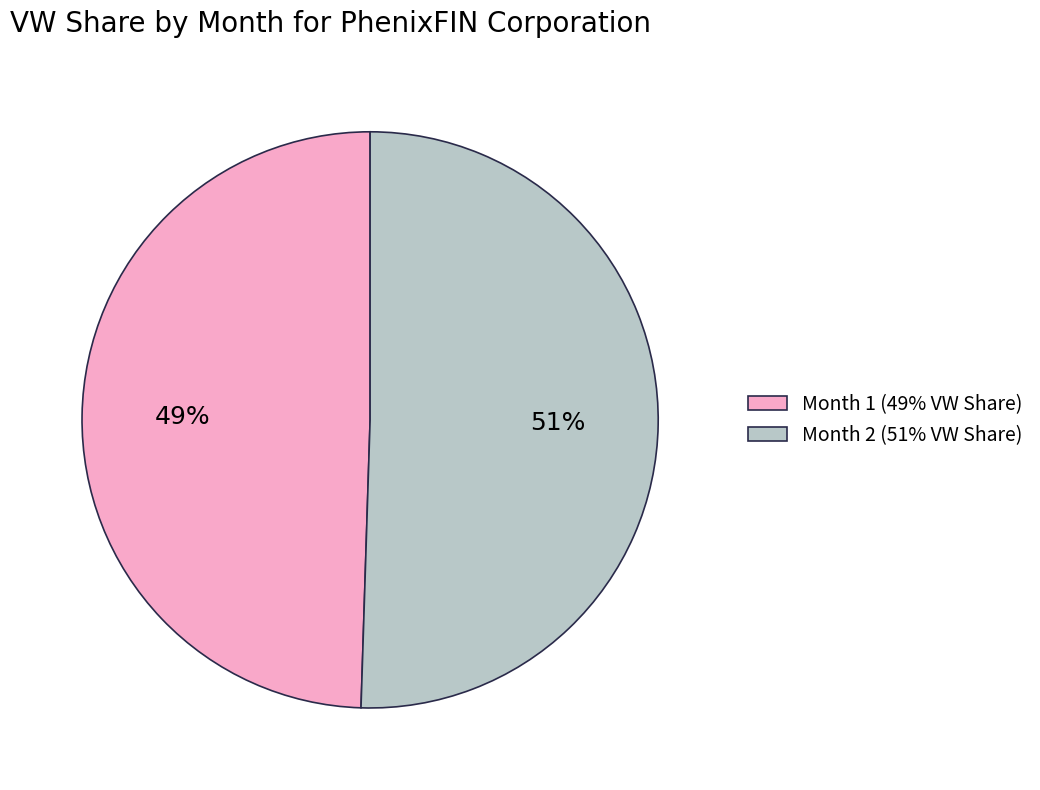

What is the smallest slice in the pie chart?

Month 1 (49% VW Share)